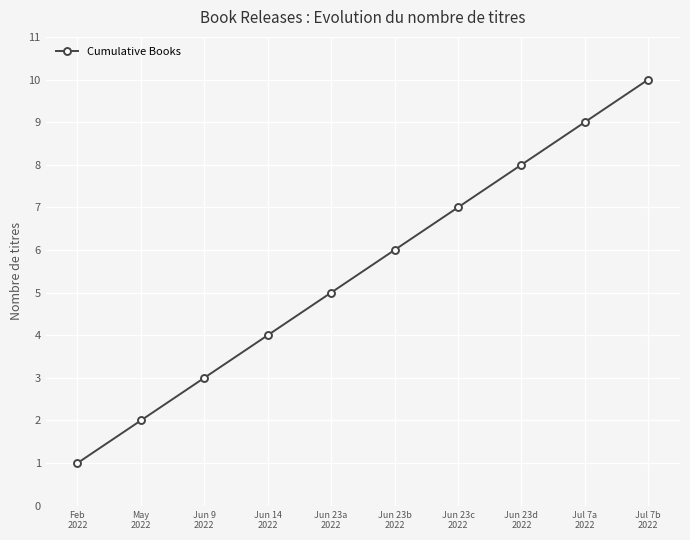

True or false: the data shows 6 at Jun 23b
2022.

True